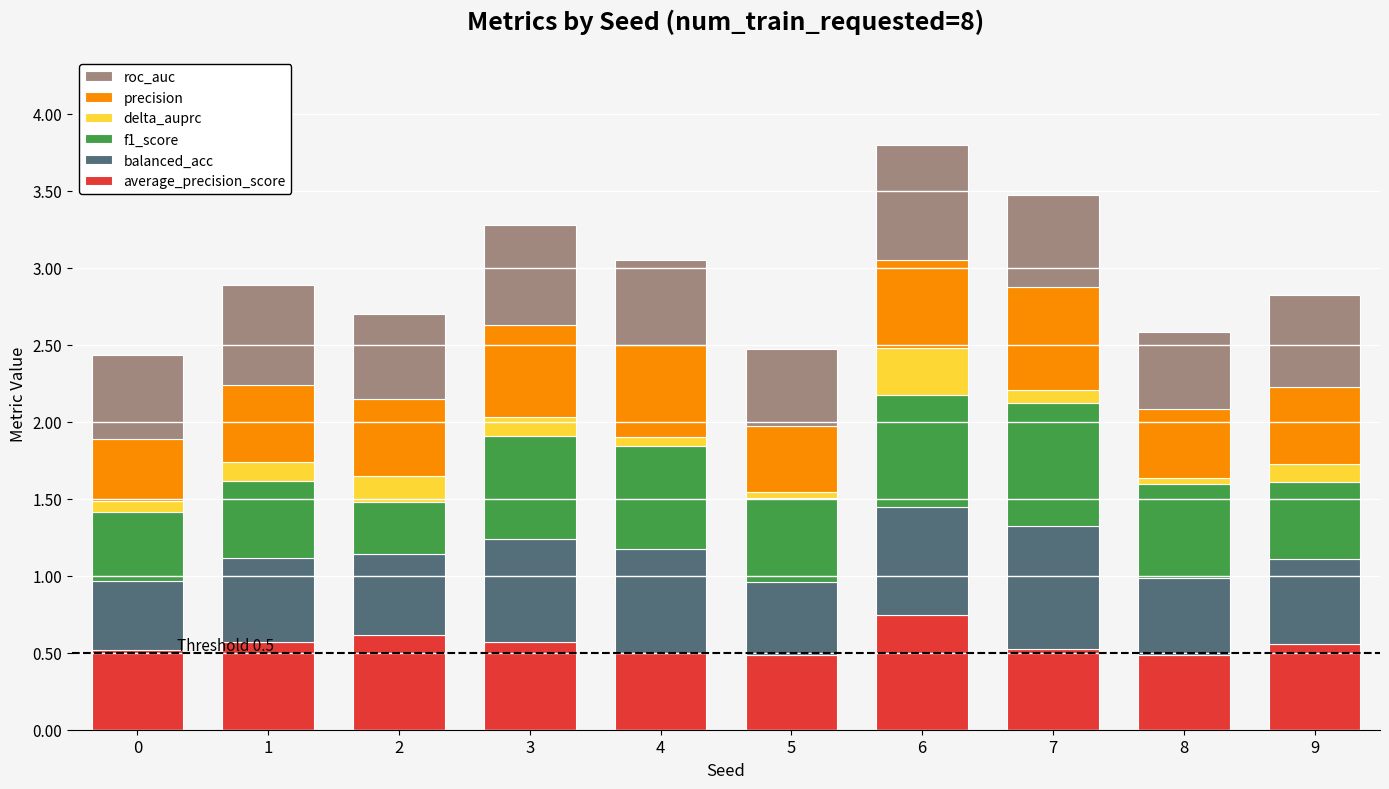

What is the total value across all series at 1?

2.9